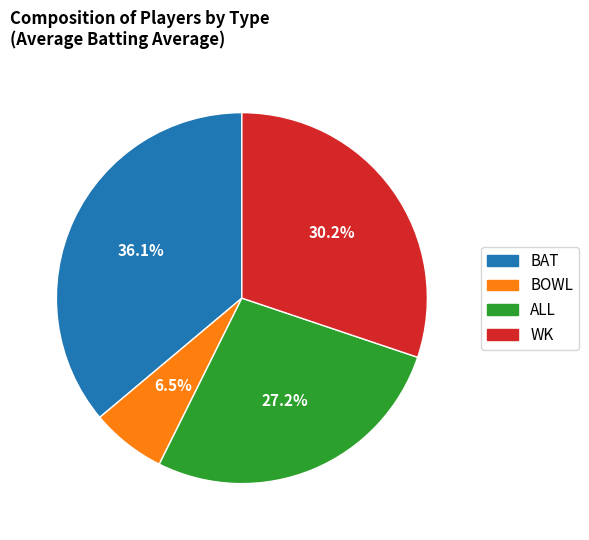

Count the number of slices in the pie.

4